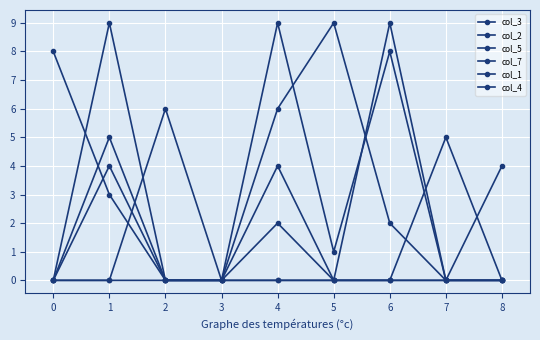

Does the chart have visible grid lines?

Yes